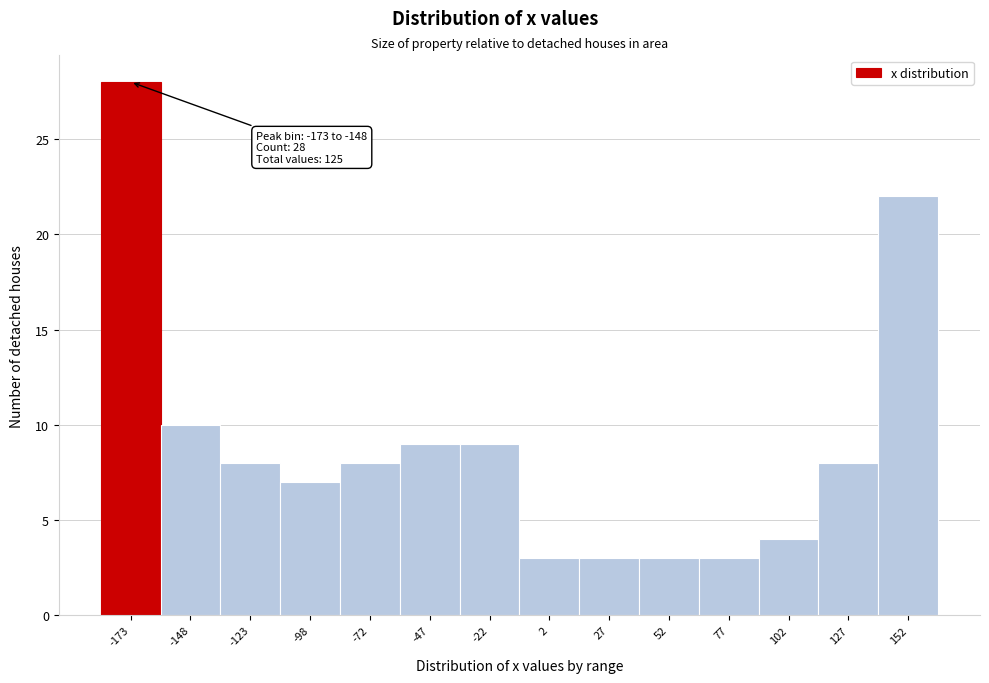

Reading right to left, what are all the values shown in this chart?

22	8	4	3	3	3	3	9	9	8	7	8	10	28